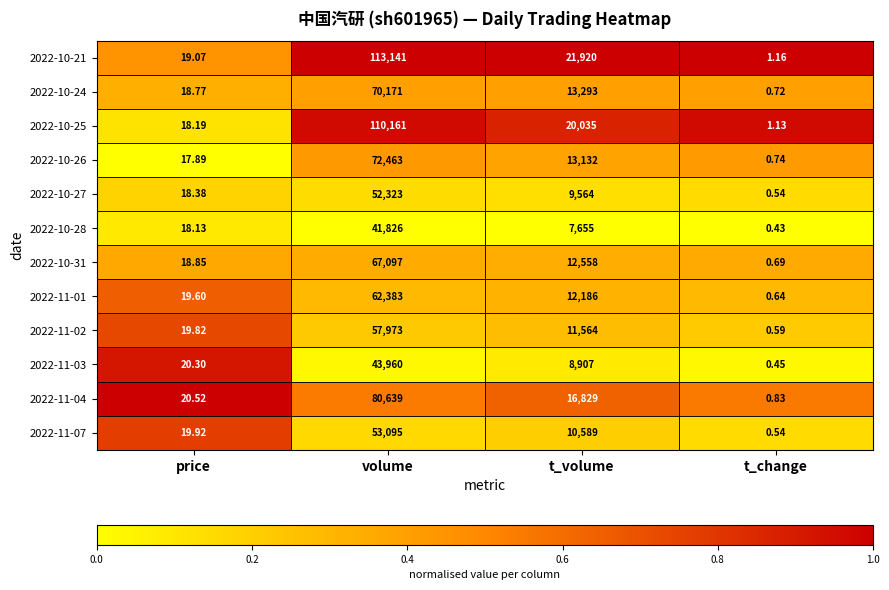

At which label does 2022-10-24 reach its minimum?

t_change